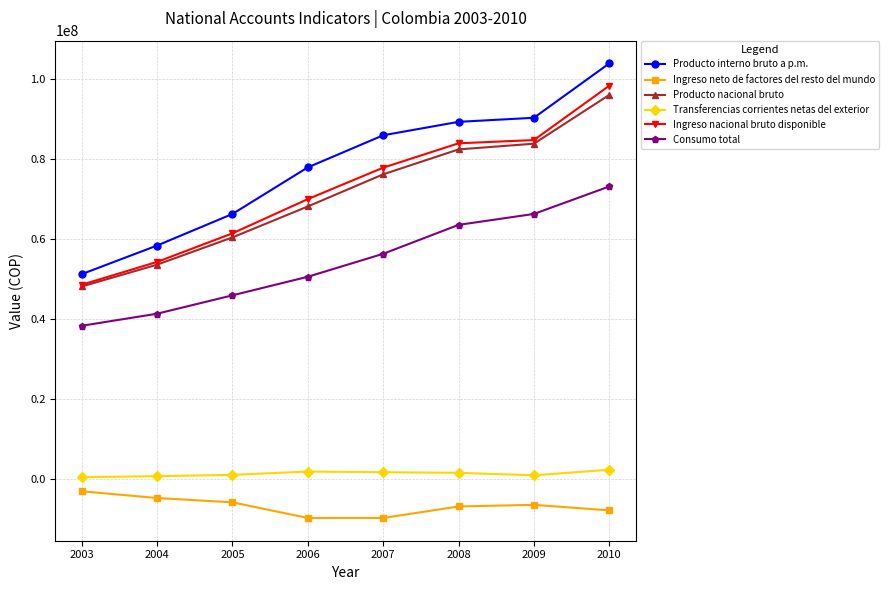

What is the maximum value for Ingreso nacional bruto disponible?

98234529